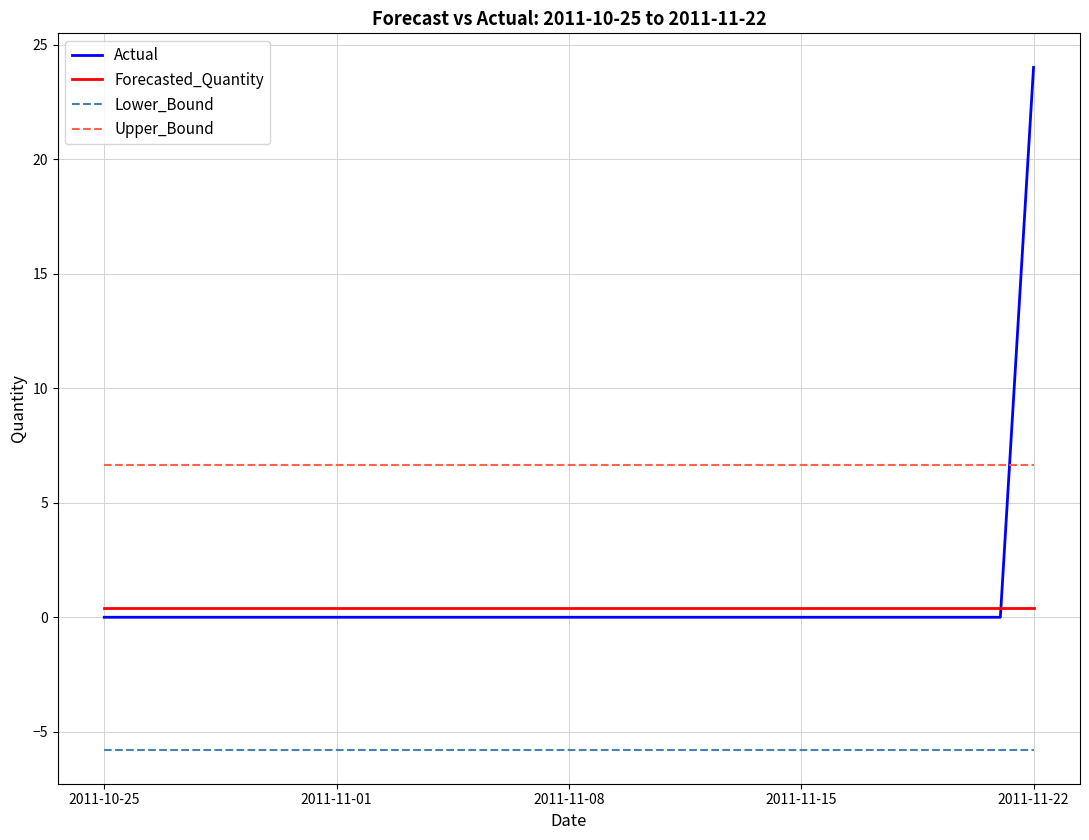

Is this an area chart (filled region under the line)?

No